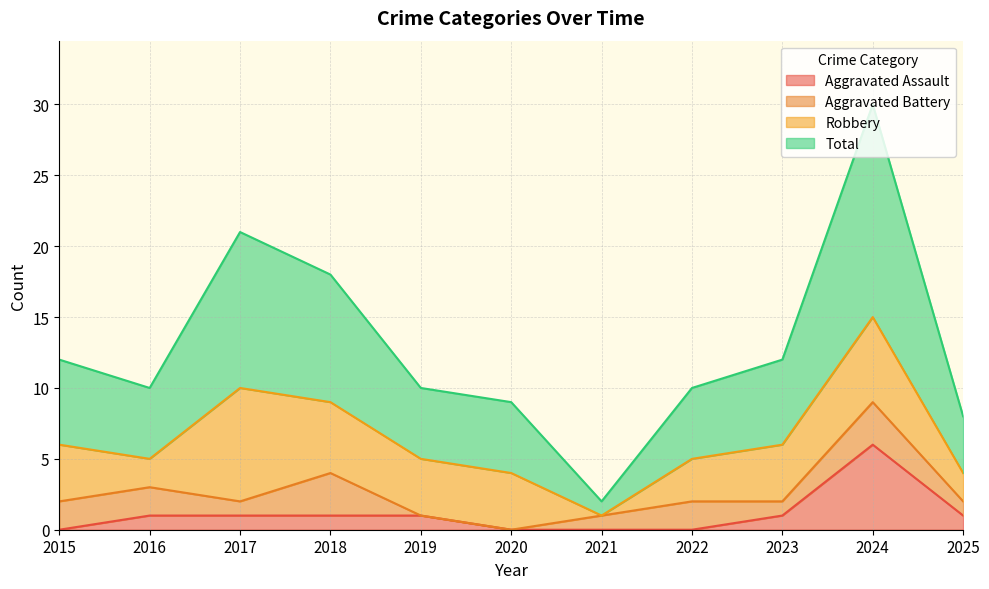

At which category is the sum across all series the highest?

2024